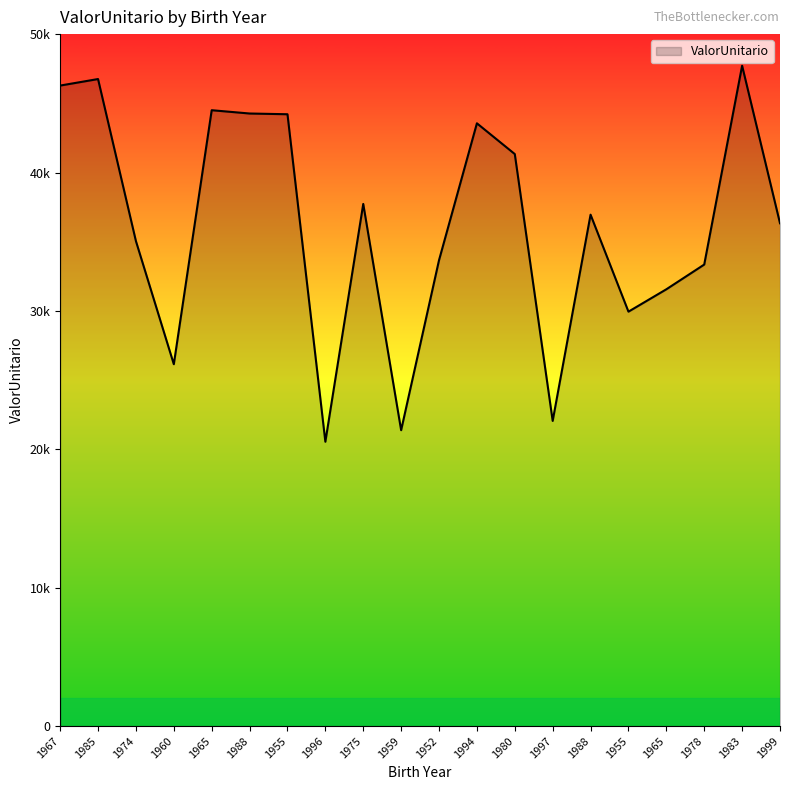

What is the change in value from 1996 to 1955?

+9398.6